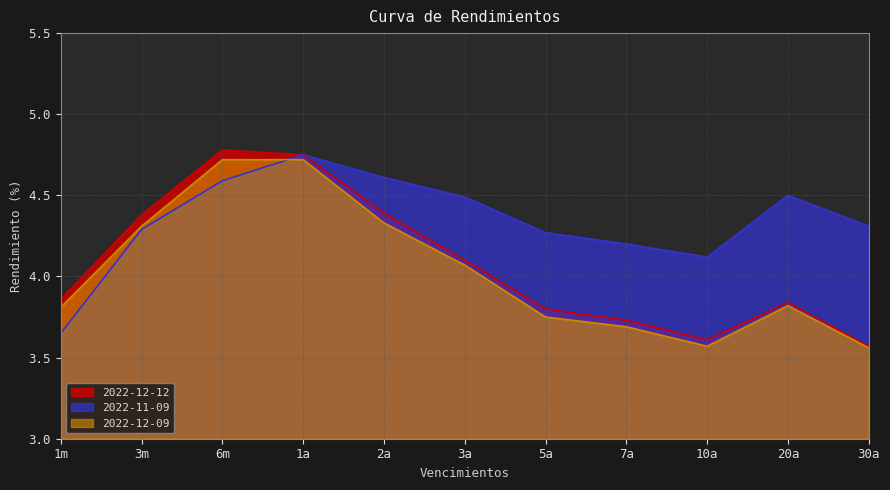

Reading left to right, transcribe all the data shown in this chart.

2022-12-12: 1m=3.9	3m=4.4	6m=4.8	1a=4.8	2a=4.4	3a=4.1	5a=3.8	7a=3.7	10a=3.6	20a=3.8	30a=3.6
2022-11-09: 1m=3.6	3m=4.3	6m=4.6	1a=4.8	2a=4.6	3a=4.5	5a=4.3	7a=4.2	10a=4.1	20a=4.5	30a=4.3
2022-12-09: 1m=3.8	3m=4.3	6m=4.7	1a=4.7	2a=4.3	3a=4.1	5a=3.8	7a=3.7	10a=3.6	20a=3.8	30a=3.6